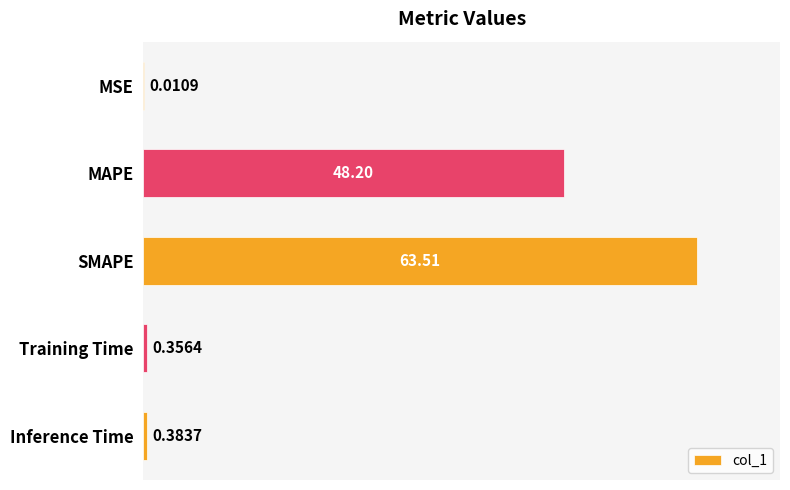

What is the sum of all values?

112.5